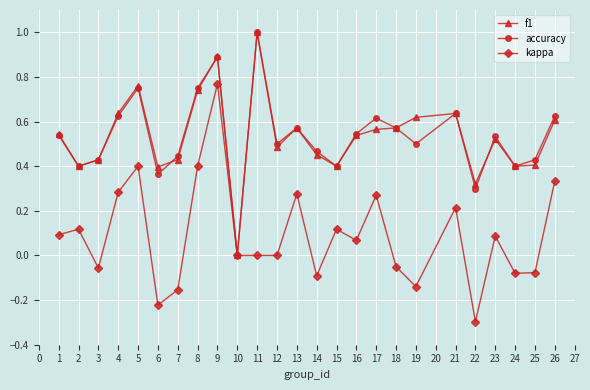

How many values in f1 are above zero?

24